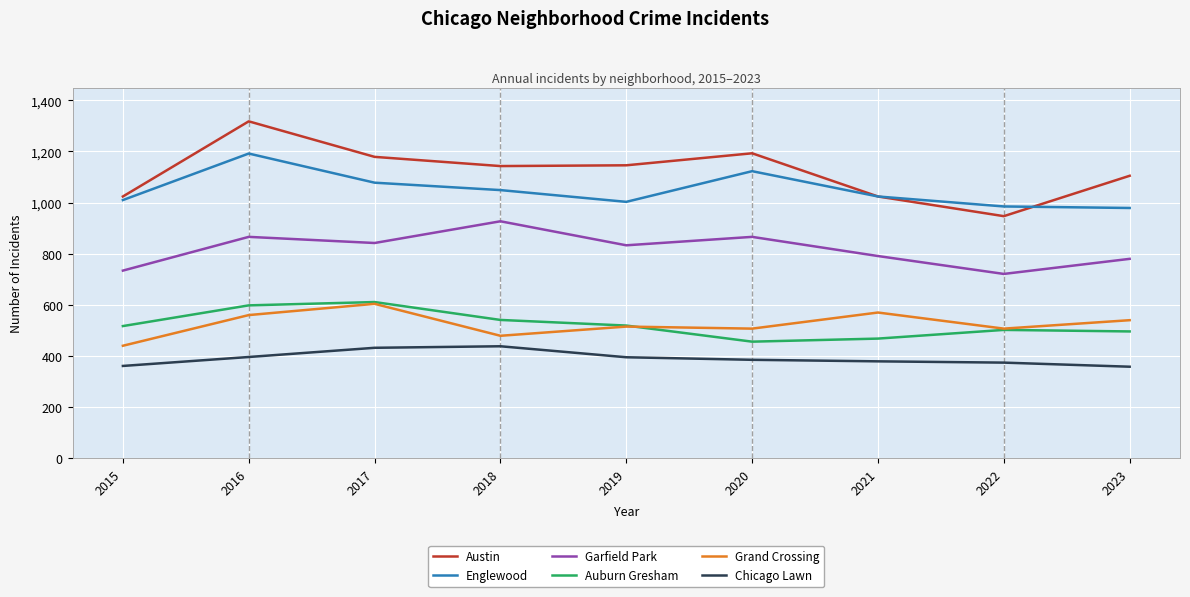

At which category does Englewood reach its first local peak?

2016